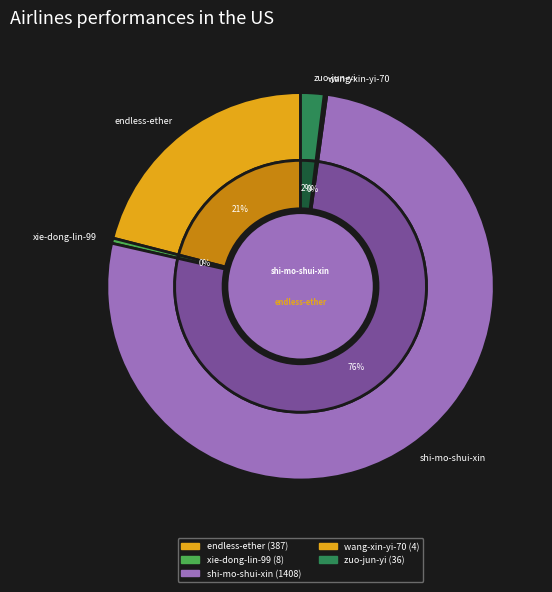

To the nearest percent, what is the combined percentage of zuo-jun-yi and endless-ether?

23%